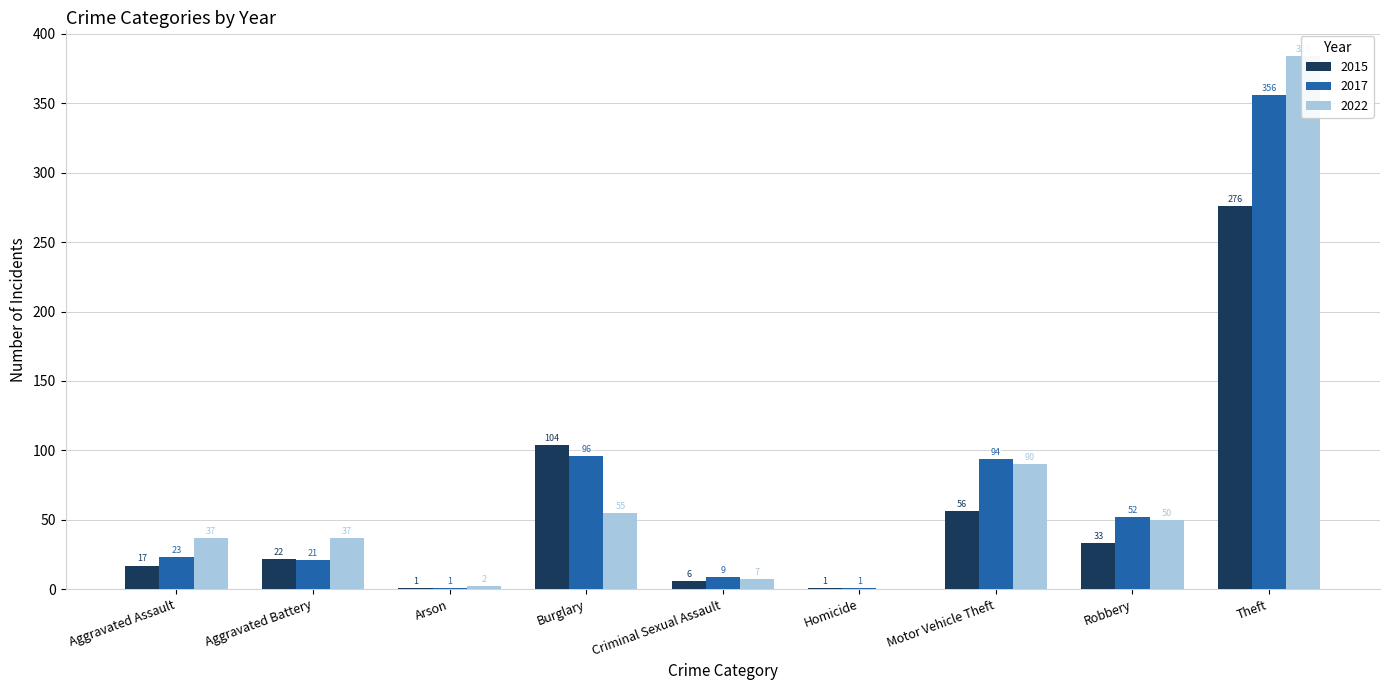

At which label is 2022 closest to 192?

Motor Vehicle Theft